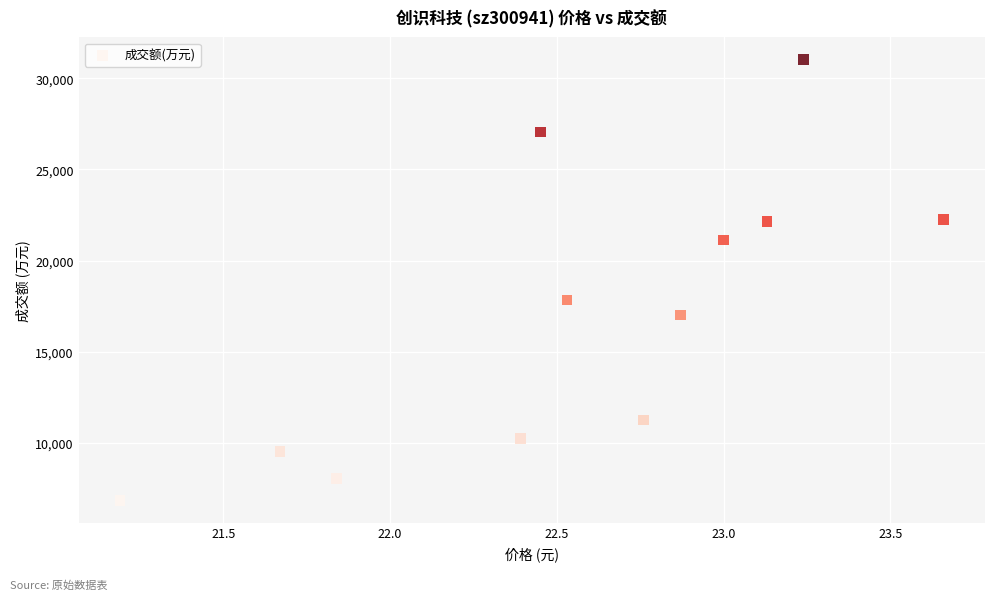

What Y value in the scatter plot is closest to 18936?

17839